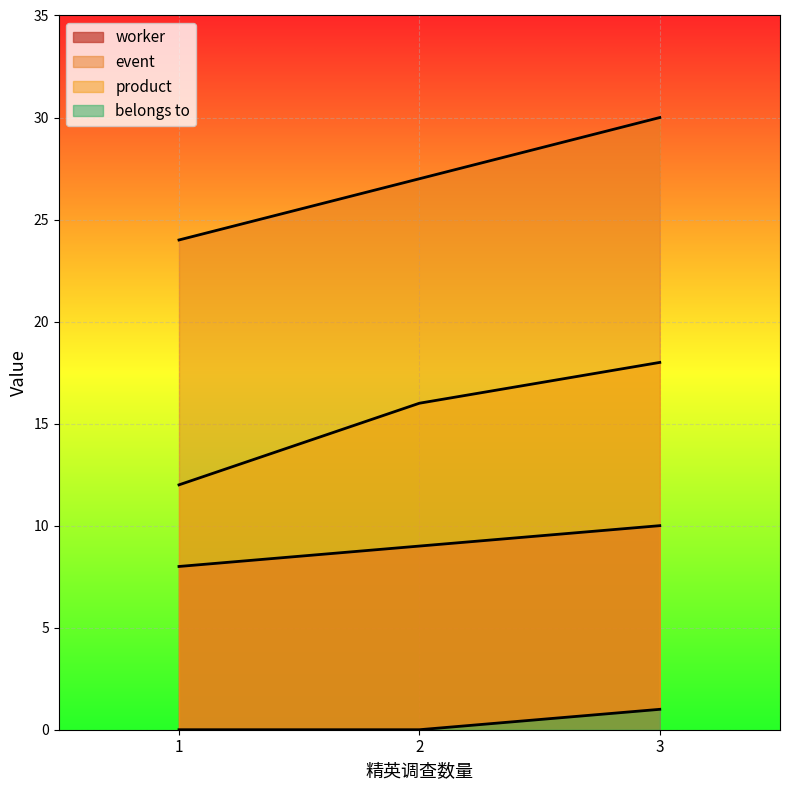

At which label does belongs to reach its minimum?

1